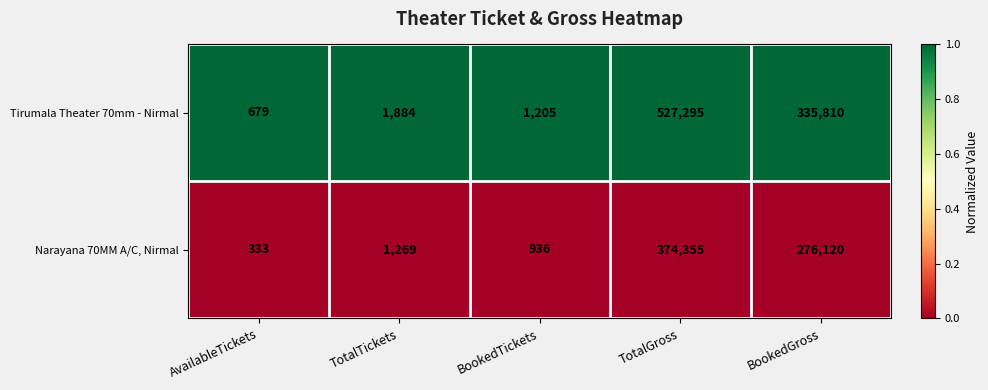

At which category is the sum across all series the highest?

TotalGross